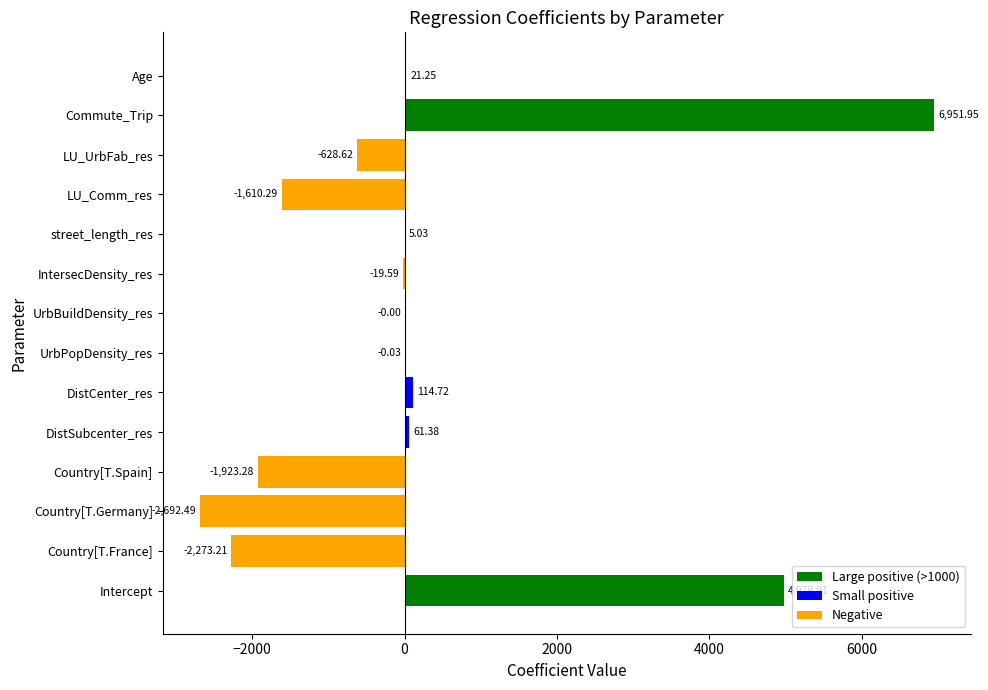

What is the sum of all values?

2986.7